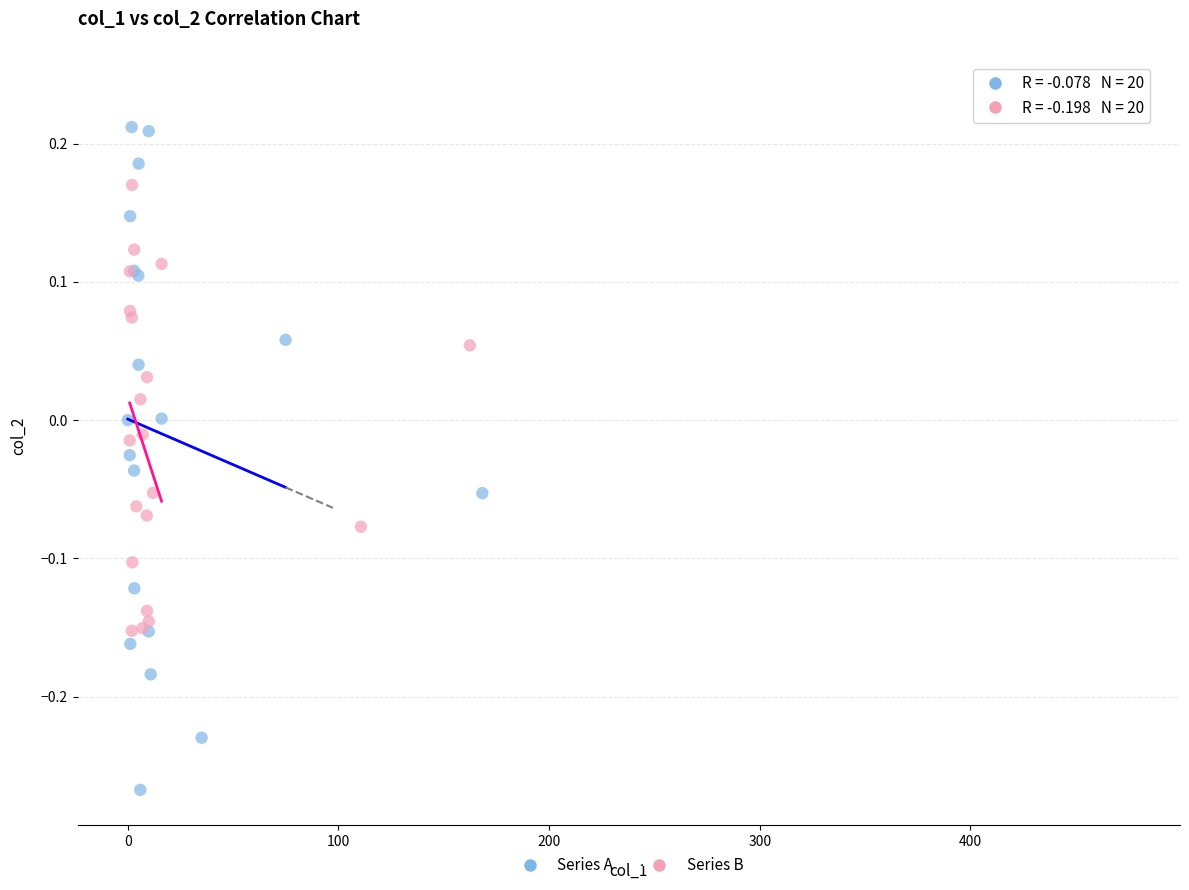

What are all the series names shown in the legend?

Series A, Series B